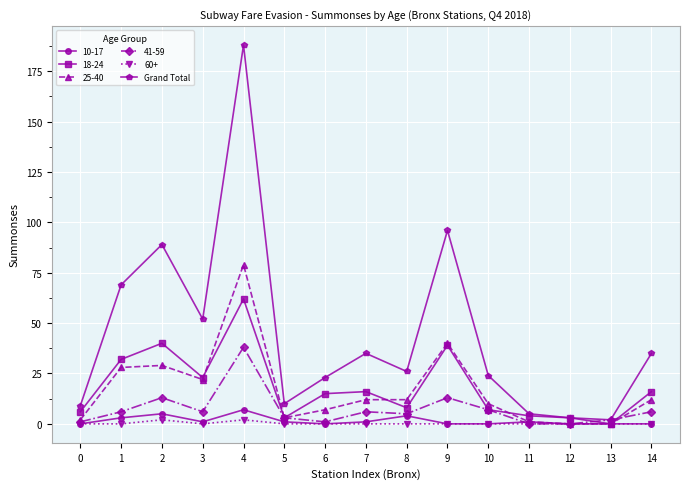

Between 0 and 7, which series saw the biggest shift?

Grand Total